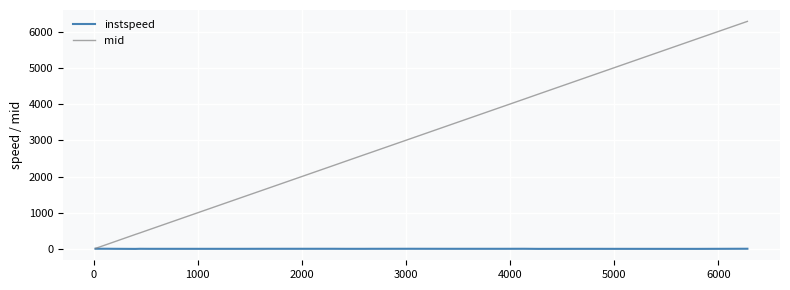

What is the maximum value shown in the chart?

6285.2